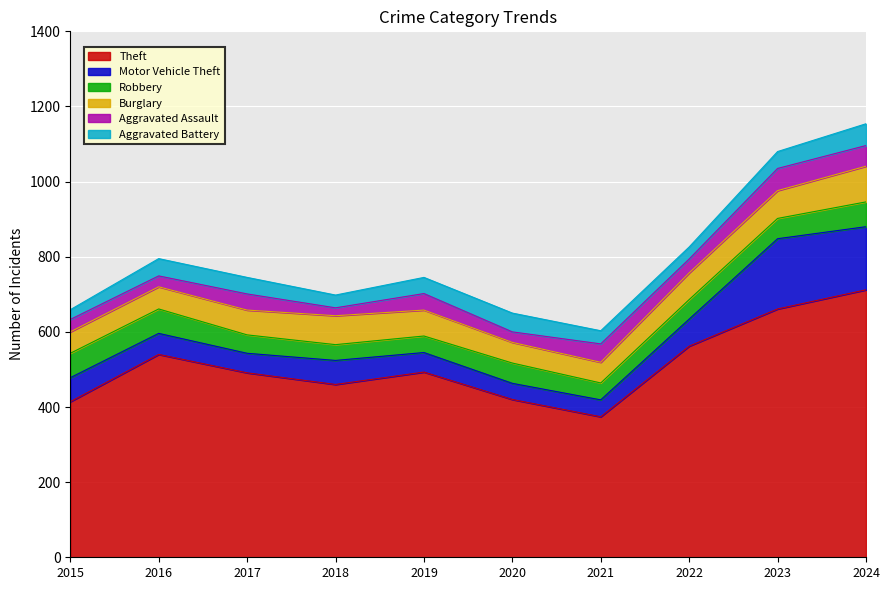

Reading left to right, extract all data points from this chart.

Theft: 2015=414	2016=540	2017=491	2018=460	2019=493	2020=420	2021=374	2022=562	2023=661	2024=712
Motor Vehicle Theft: 2015=64	2016=56	2017=52	2018=64	2019=52	2020=43	2021=45	2022=72	2023=187	2024=168
Robbery: 2015=65	2016=65	2017=49	2018=42	2019=44	2020=54	2021=45	2022=52	2023=54	2024=66
Burglary: 2015=57	2016=59	2017=66	2018=77	2019=69	2020=55	2021=55	2022=71	2023=74	2024=95
Aggravated Assault: 2015=33	2016=29	2017=43	2018=21	2019=44	2020=28	2021=49	2022=37	2023=59	2024=55
Aggravated Battery: 2015=26	2016=46	2017=44	2018=34	2019=43	2020=50	2021=35	2022=32	2023=45	2024=58